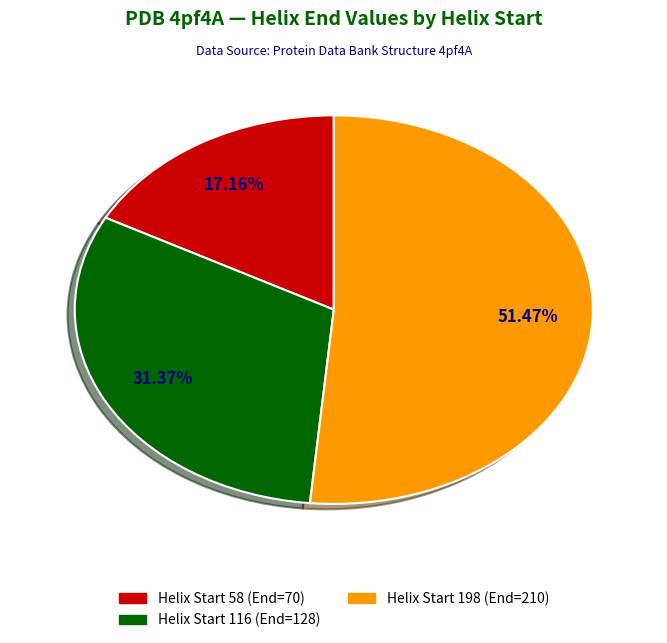

To the nearest percent, what is the difference between the largest and smallest slice percentages?

34%